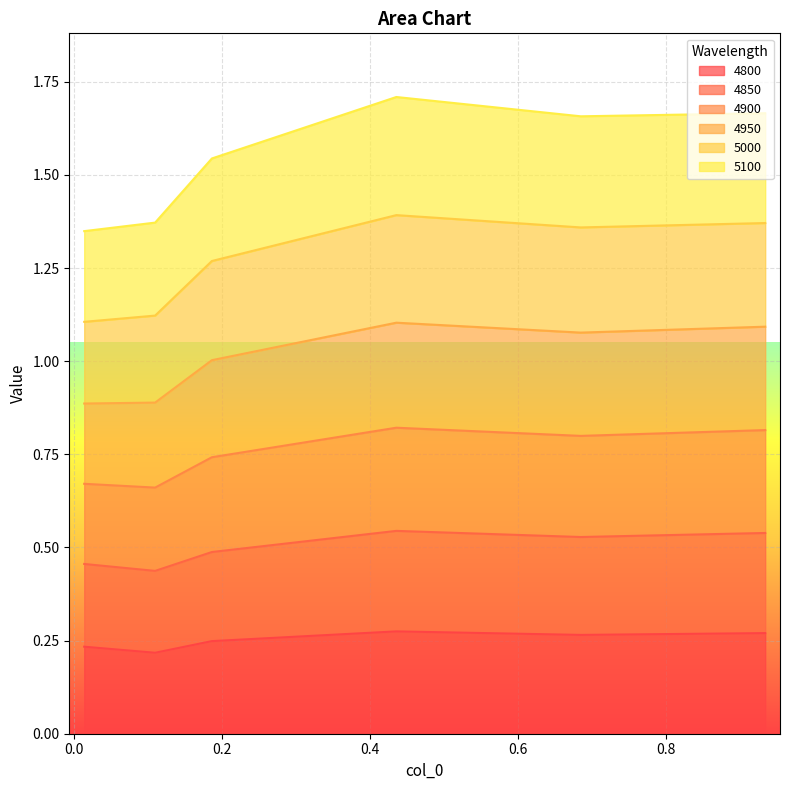

Is the value of 4900 at 0.4356164383561644 greater than the value of 4850 at 0.1095890410958904?

Yes